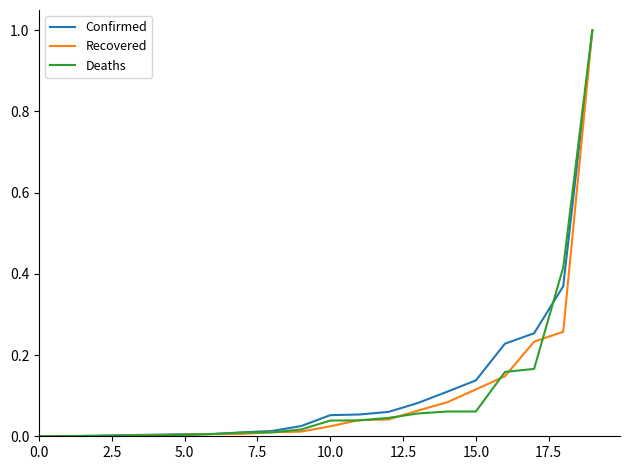

Which series has the largest total across all categories?

Confirmed